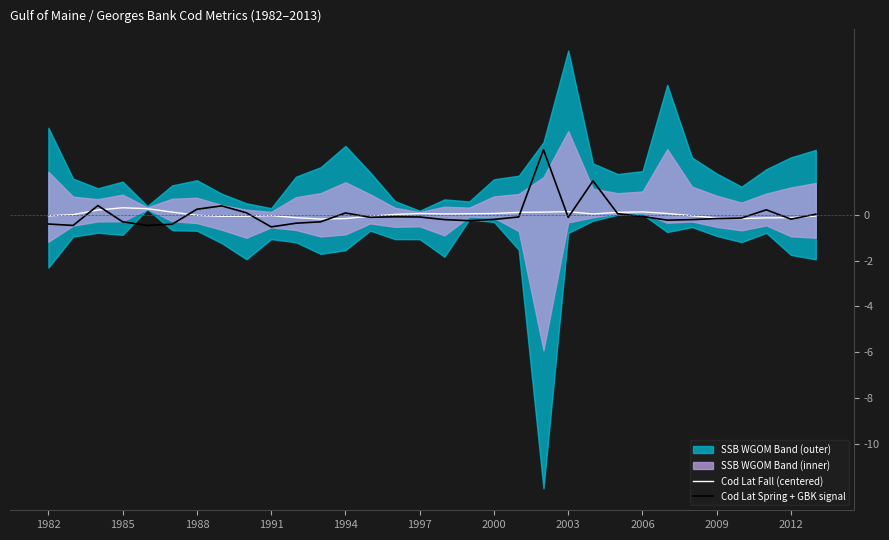

How many interior local valleys does the Cod Lat Spring + GBK signal series have?

8